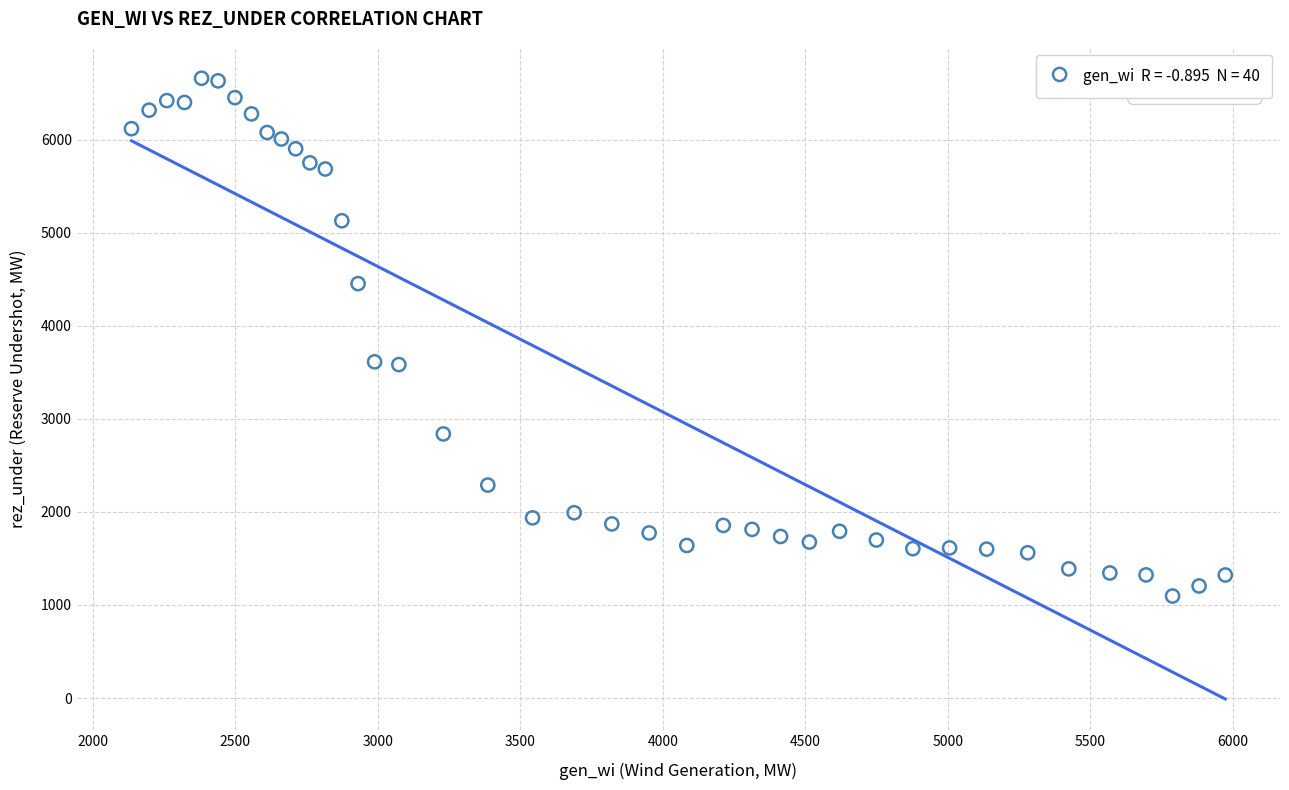

What is the range of X values (max minus min)?

3837